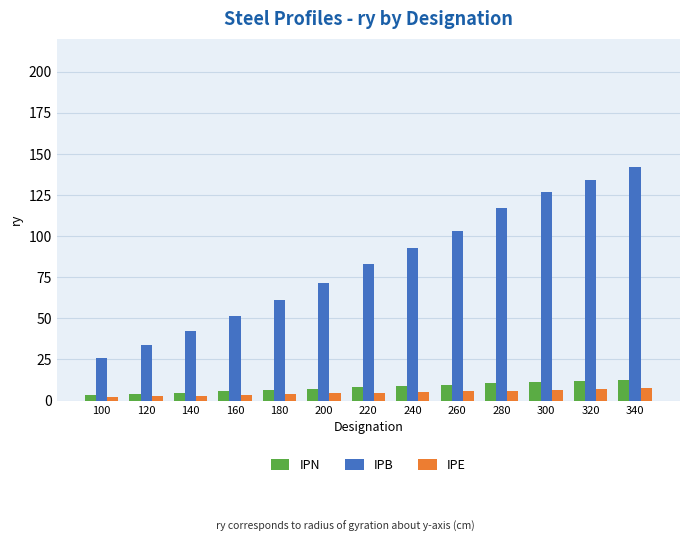

What is the maximum value for IPB?

142.0